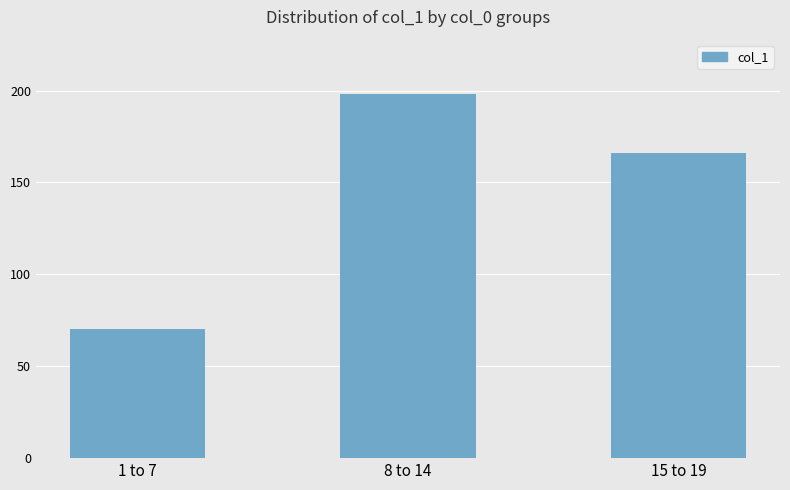

Read the value at 8 to 14, to the nearest 50.

200